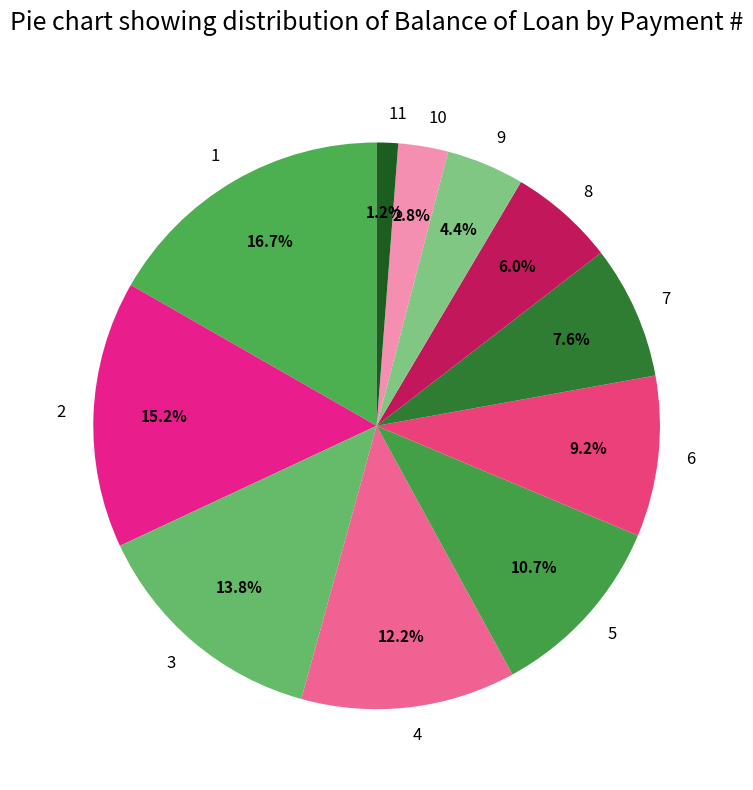

The 11 slice represents 14% of the pie. True or false?

False